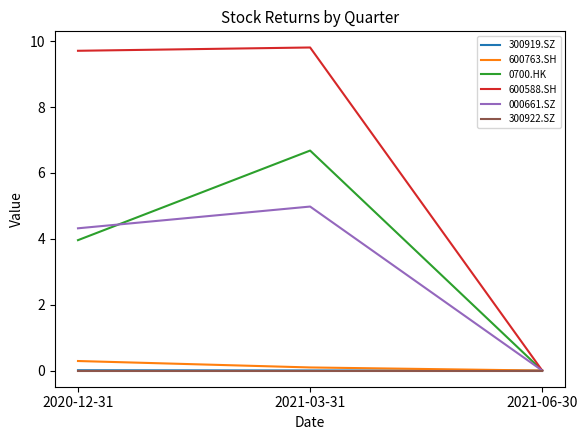

Which series has the largest total across all categories?

600588.SH